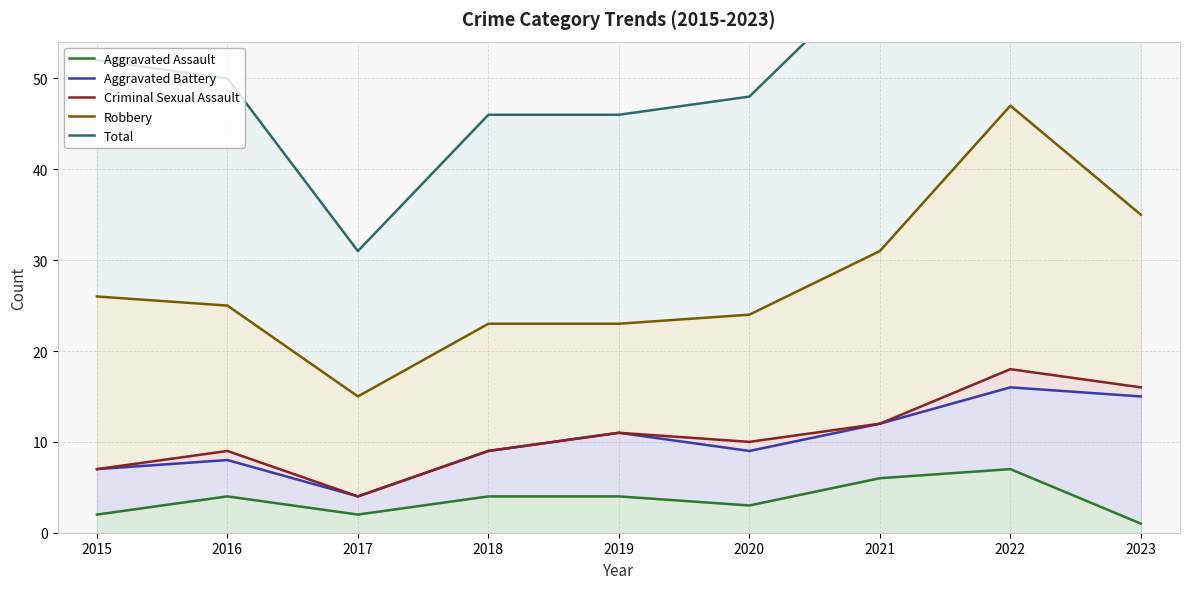

Reading right to left, what are all the values shown in this chart?

Aggravated Assault: 1	7	6	3	4	4	2	4	2
Aggravated Battery: 15	16	12	9	11	9	4	8	7
Criminal Sexual Assault: 16	18	12	10	11	9	4	9	7
Robbery: 35	47	31	24	23	23	15	25	26
Total: 70	94	62	48	46	46	31	50	52